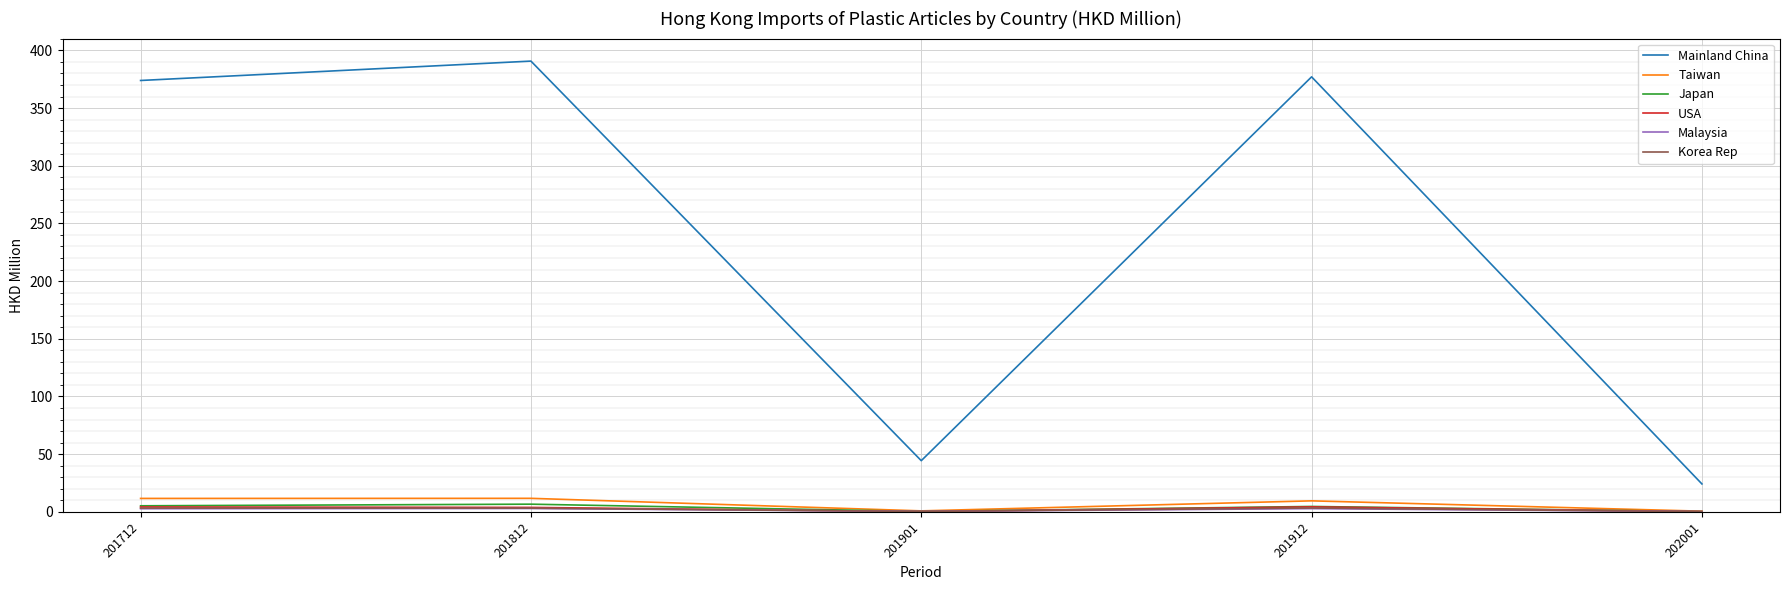

True or false: Japan and Mainland China cross at least once.

False